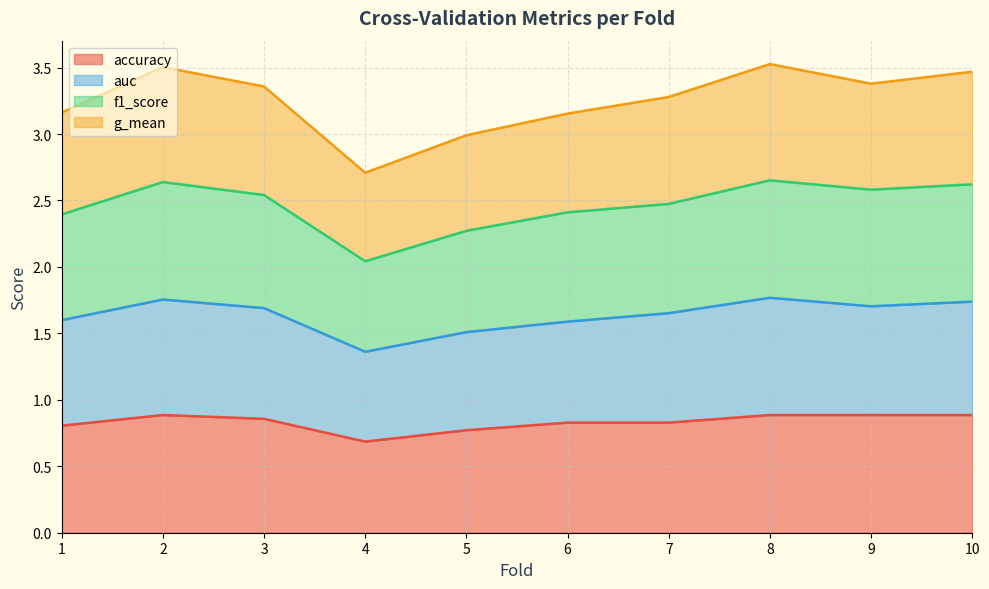

The value of accuracy at 4 is 0.7. True or false?

True